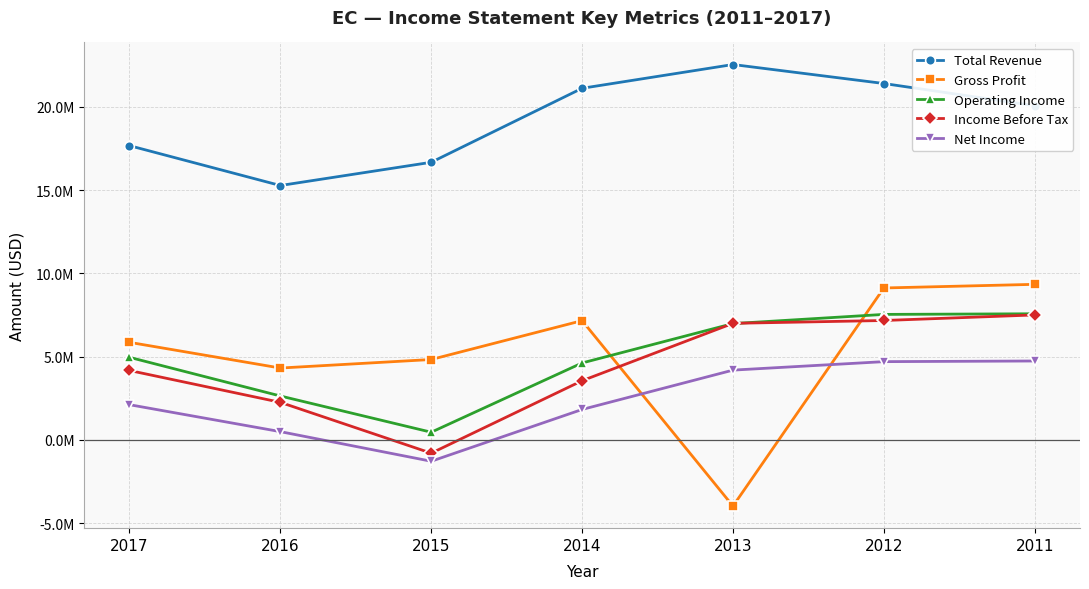

What is the value of the Gross Profit point at the 6th from the left?

9124300